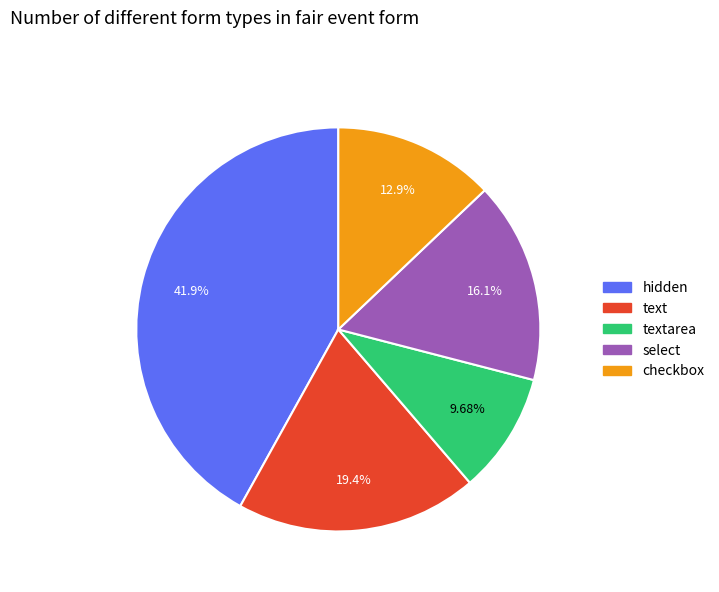

Is there any slice that represents more than half of the pie?

No